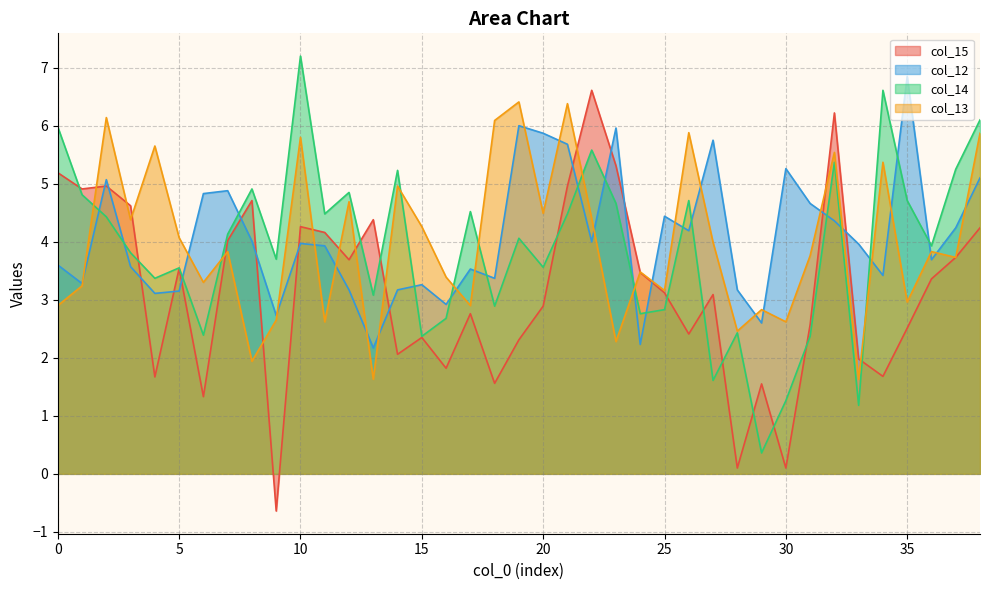

Reading left to right, what are all the values shown in this chart?

col_15: 0=5.2	1=4.9	2=5.0	3=4.6	4=1.7	5=3.5	6=1.3	7=4.0	8=4.7	9=-0.6	10=4.3	11=4.2	12=3.7	13=4.4	14=2.1	15=2.4	16=1.8	17=2.8	18=1.6	19=2.3	20=2.9	21=5.0	22=6.6	23=5.3	24=3.5	25=3.1	26=2.4	27=3.1	28=0.1	29=1.6	30=0.1	31=2.6	32=6.2	33=2.0	34=1.7	35=2.5	36=3.4	37=3.7	38=4.2
col_12: 0=3.6	1=3.3	2=5.1	3=3.6	4=3.1	5=3.1	6=4.8	7=4.9	8=4.0	9=2.7	10=4.0	11=3.9	12=3.2	13=2.2	14=3.2	15=3.3	16=2.9	17=3.5	18=3.4	19=6.0	20=5.9	21=5.7	22=4.0	23=6.0	24=2.2	25=4.4	26=4.2	27=5.8	28=3.2	29=2.6	30=5.3	31=4.7	32=4.4	33=4.0	34=3.4	35=6.8	36=3.7	37=4.2	38=5.1
col_14: 0=6.0	1=4.8	2=4.4	3=3.8	4=3.4	5=3.5	6=2.4	7=4.1	8=4.9	9=3.7	10=7.2	11=4.5	12=4.8	13=3.1	14=5.2	15=2.4	16=2.7	17=4.5	18=2.9	19=4.1	20=3.6	21=4.5	22=5.6	23=4.7	24=2.8	25=2.8	26=4.7	27=1.6	28=2.4	29=0.4	30=1.3	31=2.4	32=5.4	33=1.2	34=6.6	35=4.7	36=3.9	37=5.2	38=6.1
col_13: 0=2.9	1=3.2	2=6.1	3=4.4	4=5.7	5=4.1	6=3.3	7=3.8	8=1.9	9=2.6	10=5.8	11=2.6	12=4.7	13=1.6	14=5.0	15=4.3	16=3.4	17=2.9	18=6.1	19=6.4	20=4.5	21=6.4	22=4.4	23=2.3	24=3.5	25=3.2	26=5.9	27=4.0	28=2.5	29=2.8	30=2.6	31=3.8	32=5.5	33=1.6	34=5.4	35=3.0	36=3.8	37=3.7	38=5.9